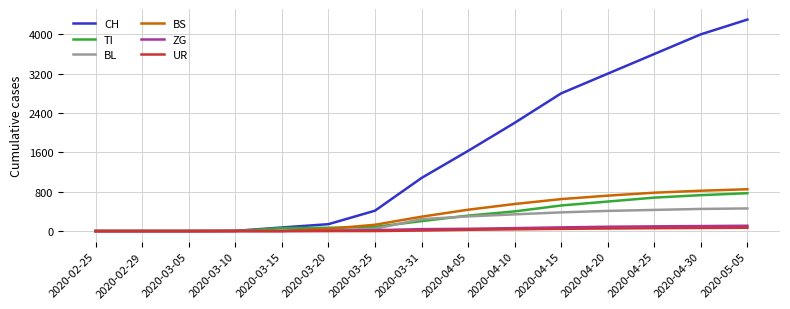

Which series changed the most between 2020-03-25 and 2020-05-05?

CH